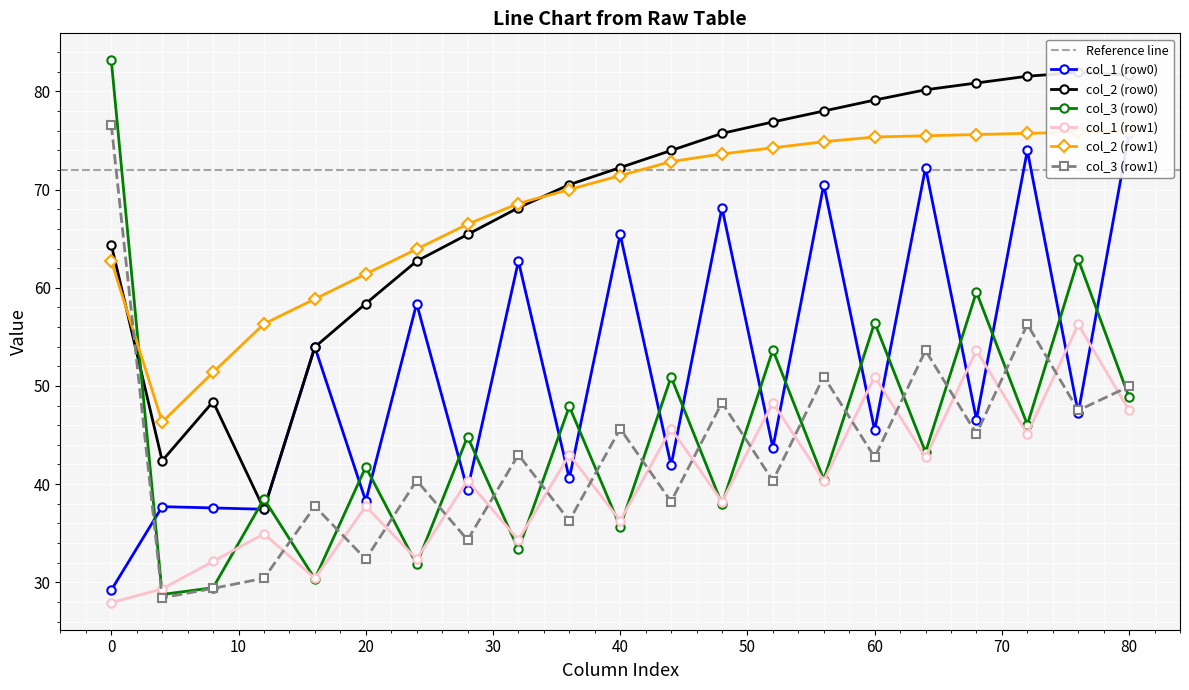

Reading left to right, list all the values displayed in this chart.

col_1 (row0): 29.2	37.7	37.6	37.4	54.0	38.3	58.4	39.4	62.7	40.6	65.4	41.9	68.2	43.7	70.5	45.5	72.2	46.6	74.0	47.2	75.7
col_2 (row0): 64.4	42.4	48.4	37.4	54.0	58.4	62.7	65.4	68.2	70.5	72.2	74.0	75.7	76.9	78.0	79.1	80.2	80.9	81.6	81.9	81.7
col_3 (row0): 83.2	28.8	29.4	38.5	30.3	41.7	31.8	44.8	33.3	47.9	35.7	50.9	38.0	53.7	40.5	56.4	43.3	59.6	46.1	62.9	48.8
col_1 (row1): 27.9	29.3	32.1	34.9	30.4	37.7	32.4	40.4	34.3	43.0	36.3	45.6	38.2	48.3	40.3	51.0	42.7	53.6	45.1	56.3	47.5
col_2 (row1): 62.7	46.3	51.4	56.3	58.9	61.4	63.9	66.5	68.6	70.0	71.4	72.9	73.6	74.3	74.9	75.4	75.5	75.6	75.7	75.9	76.0
col_3 (row1): 76.6	28.4	29.4	30.4	37.7	32.4	40.4	34.3	43.0	36.3	45.6	38.2	48.3	40.3	51.0	42.7	53.6	45.1	56.3	47.5	50.0